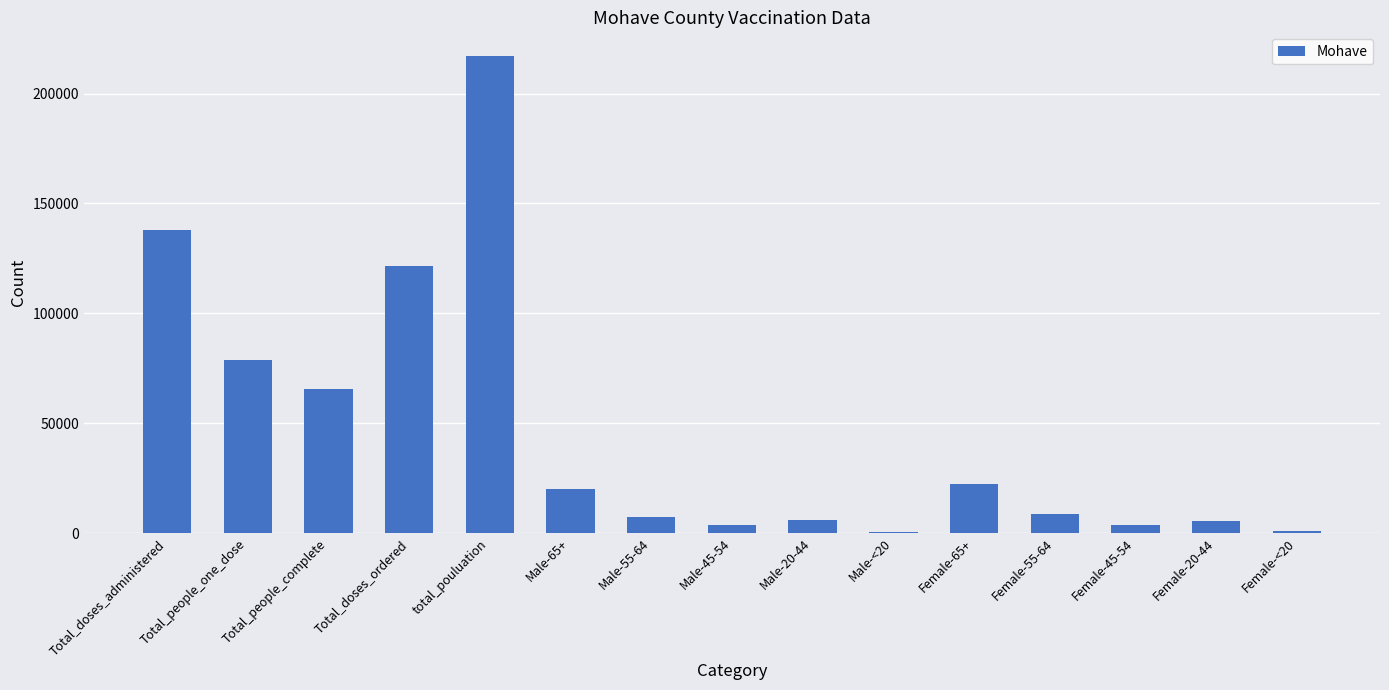

Read the value at total_pouluation.

216985